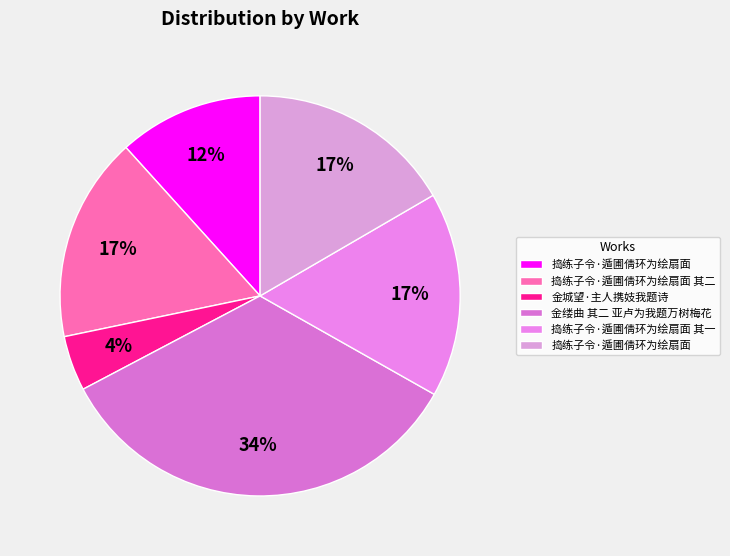

Which slice is the largest?

金缕曲 其二 亚卢为我题万树梅花绕一庐卷子，感诵数过，不禁惘然，次韵奉答